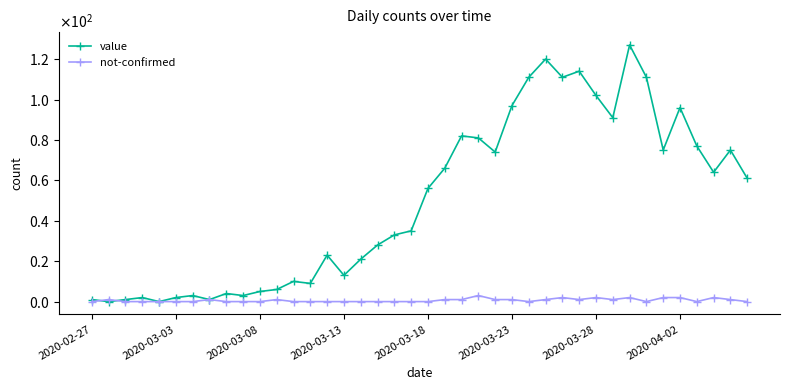

True or false: value and not-confirmed cross at least once.

True